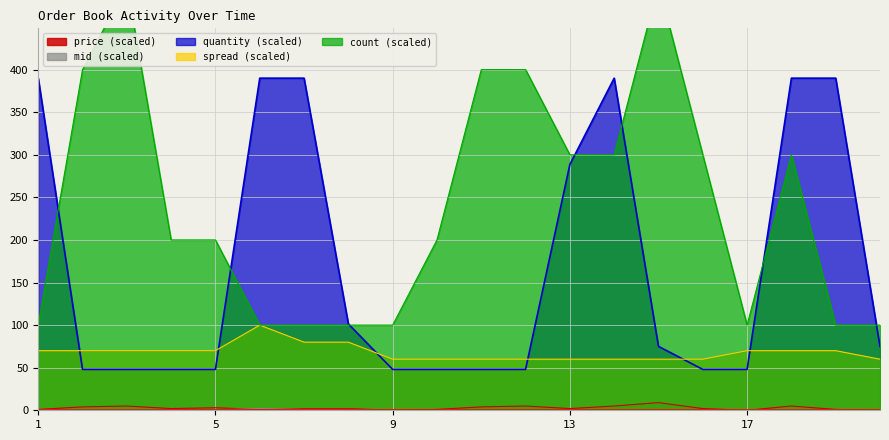

True or false: quantity has a value of 48.0 at 2.

True